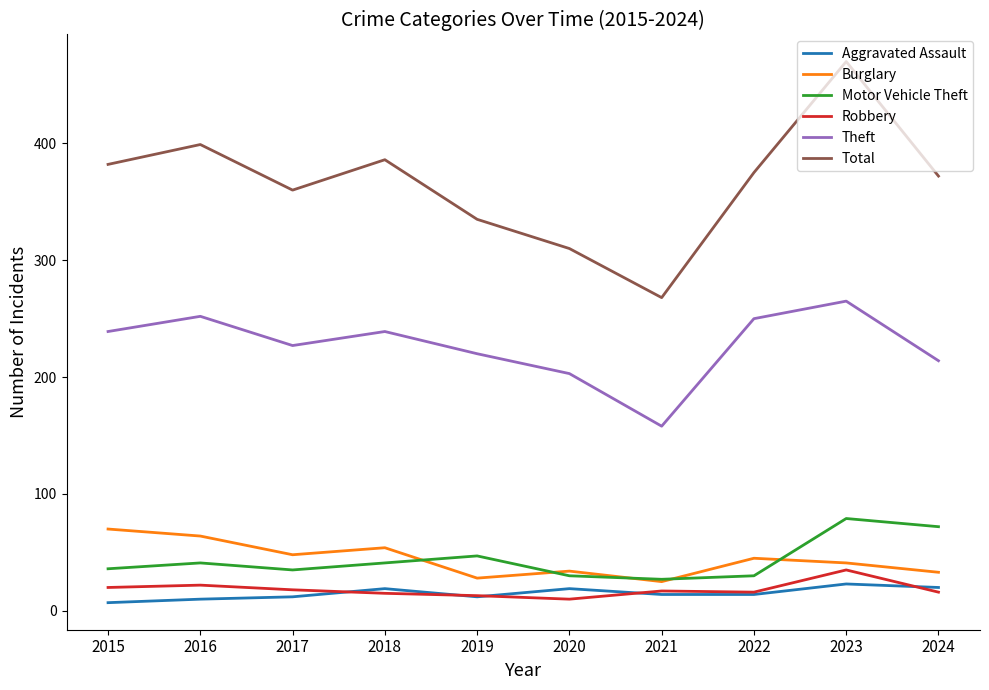

Which series has the largest total across all categories?

Total